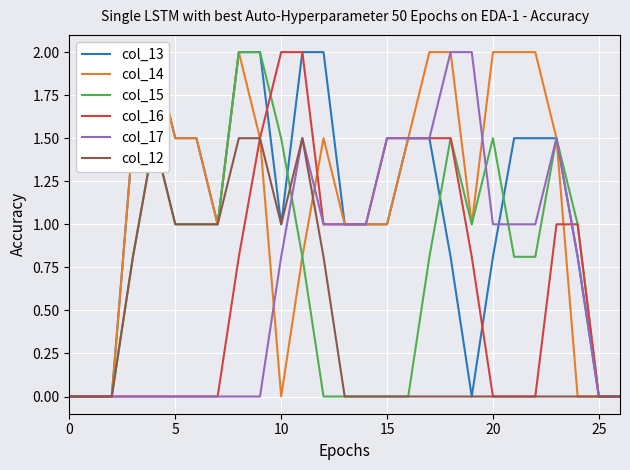

The col_16 series shows 1.5 at 15. True or false?

True